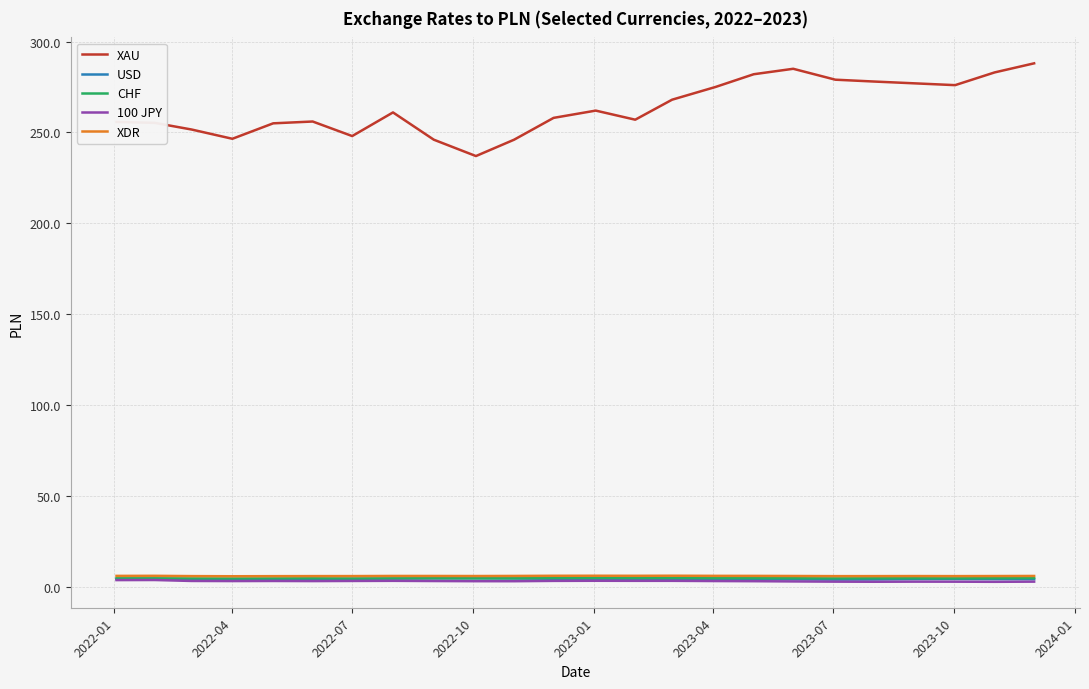

In XAU, how many points are lower than both neighbors (excluding endpoints)?

5